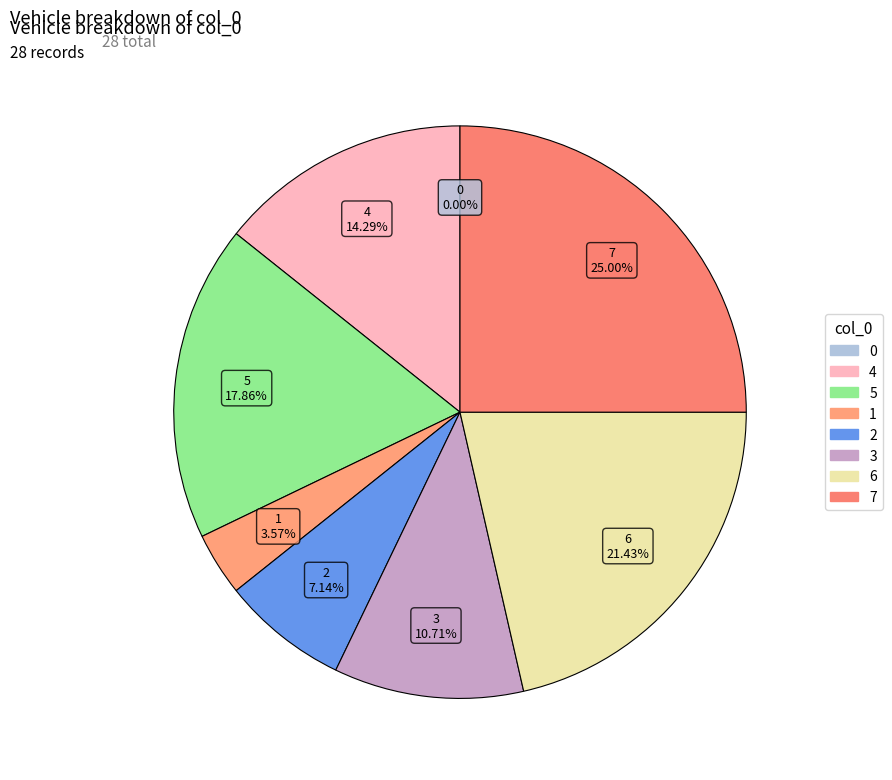

Does any single category account for the majority?

No